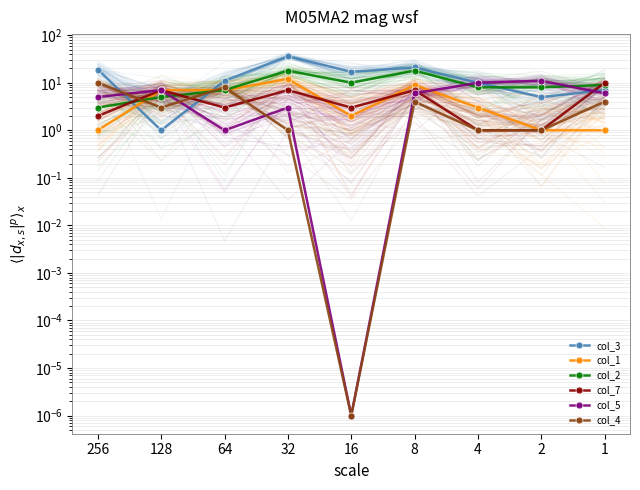

Where is the first local maximum for col_5?

128